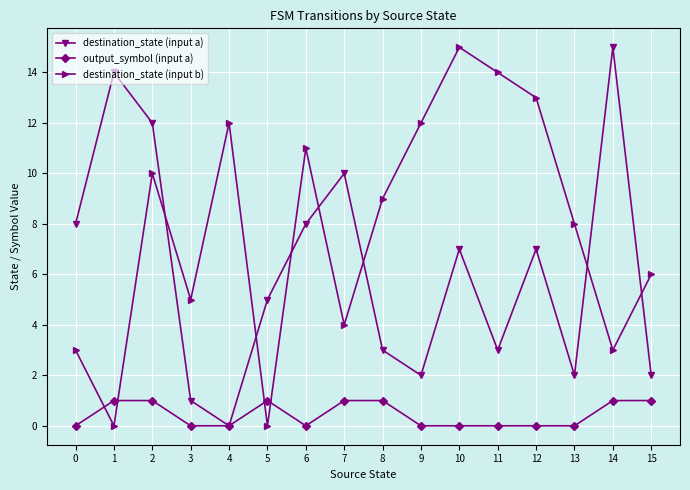

True or false: destination_state (input b) and output_symbol (input a) intersect in this chart.

True